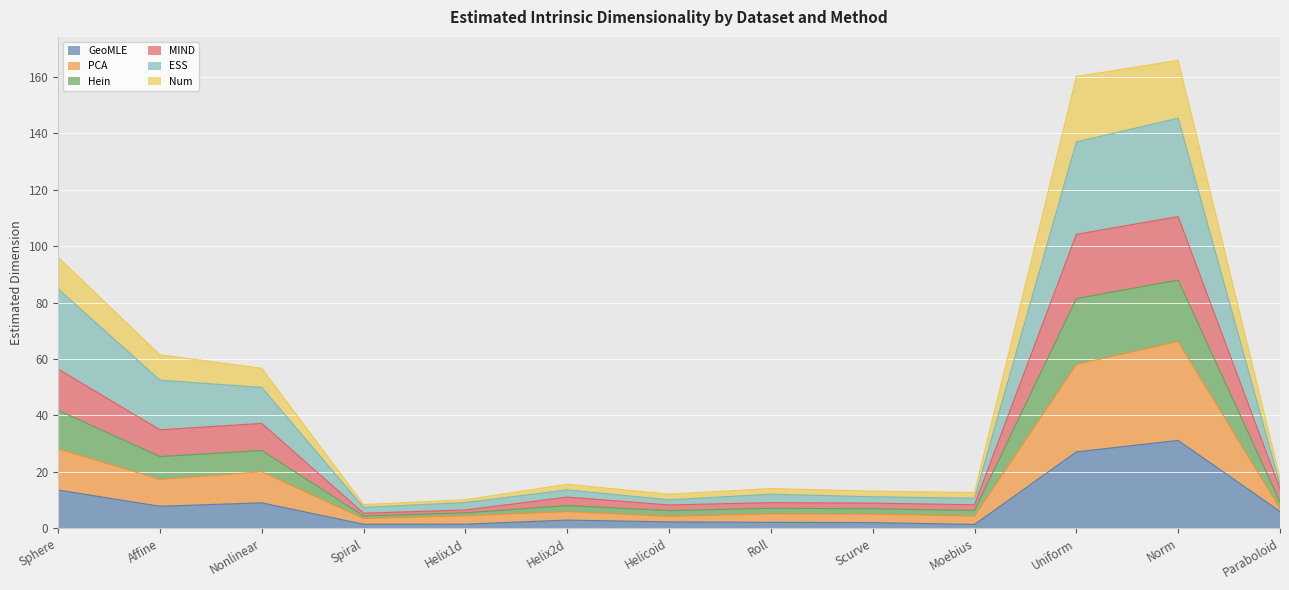

Which category has the lowest value in the GeoMLE series?

Moebius